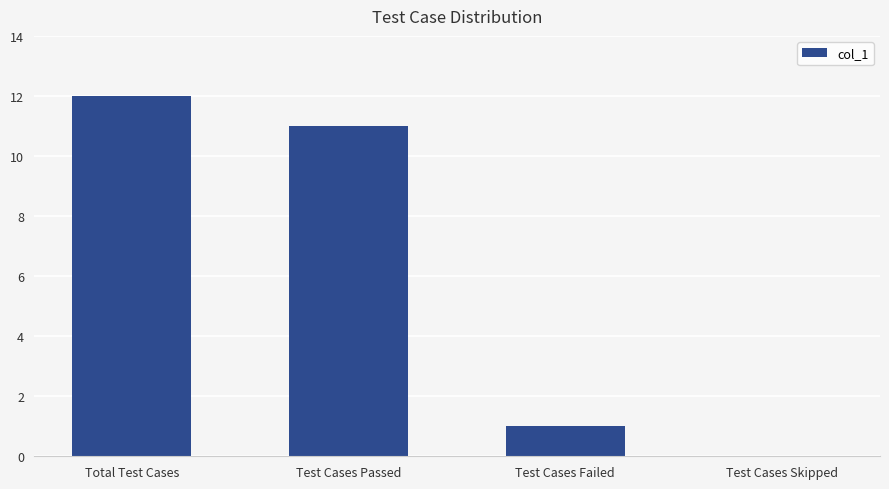

Reading left to right, list all the values displayed in this chart.

Total Test Cases=12	Test Cases Passed=11	Test Cases Failed=1	Test Cases Skipped=0